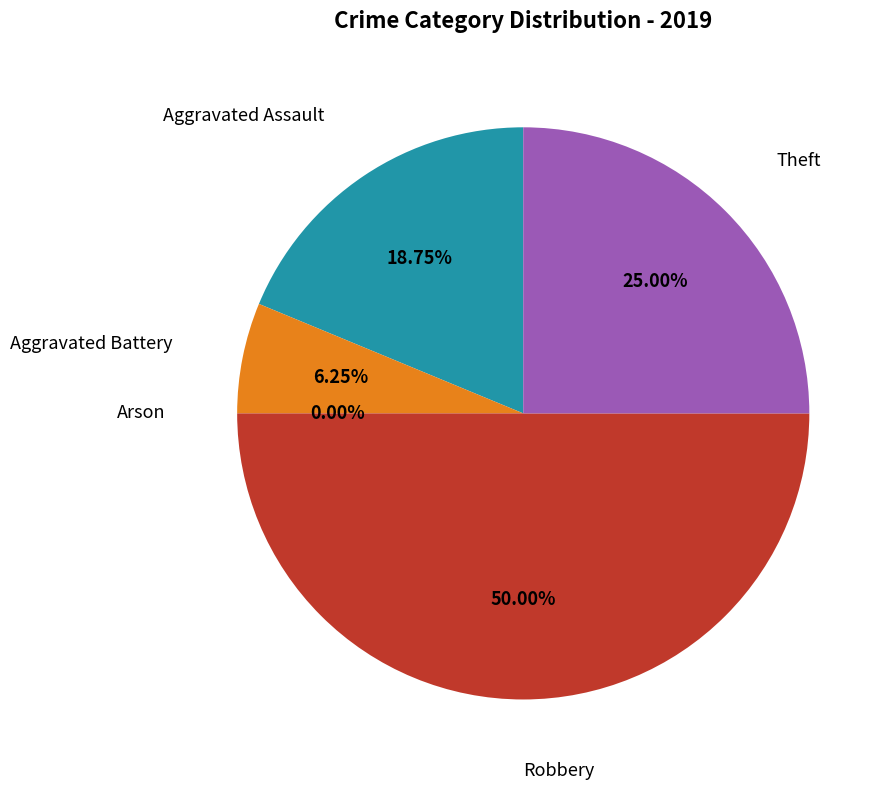

What is the largest slice in the pie chart?

Robbery